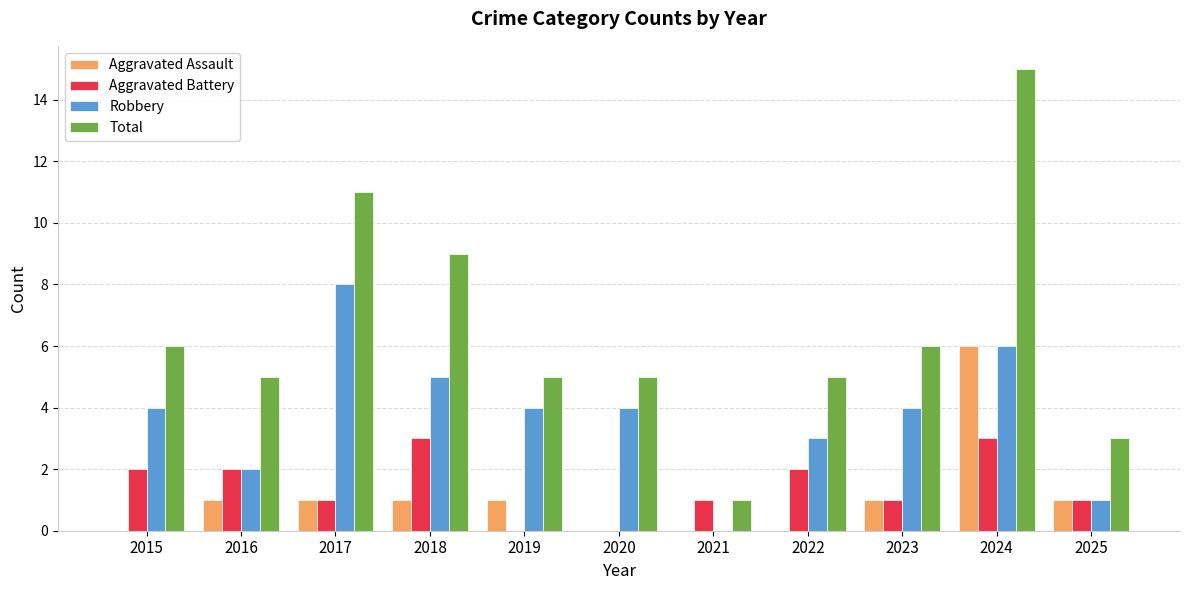

At which category is the sum across all series the highest?

2024